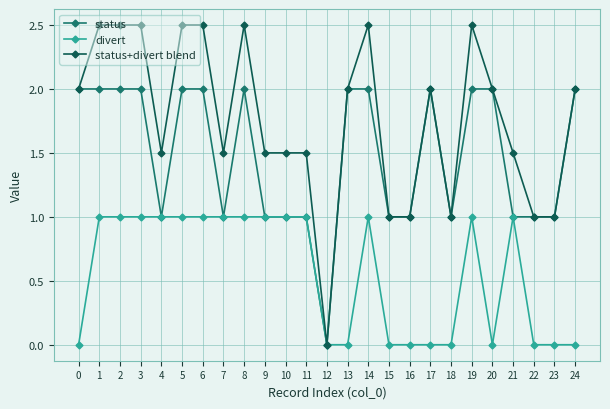

True or false: status has a value of 0.6 at 11.

False